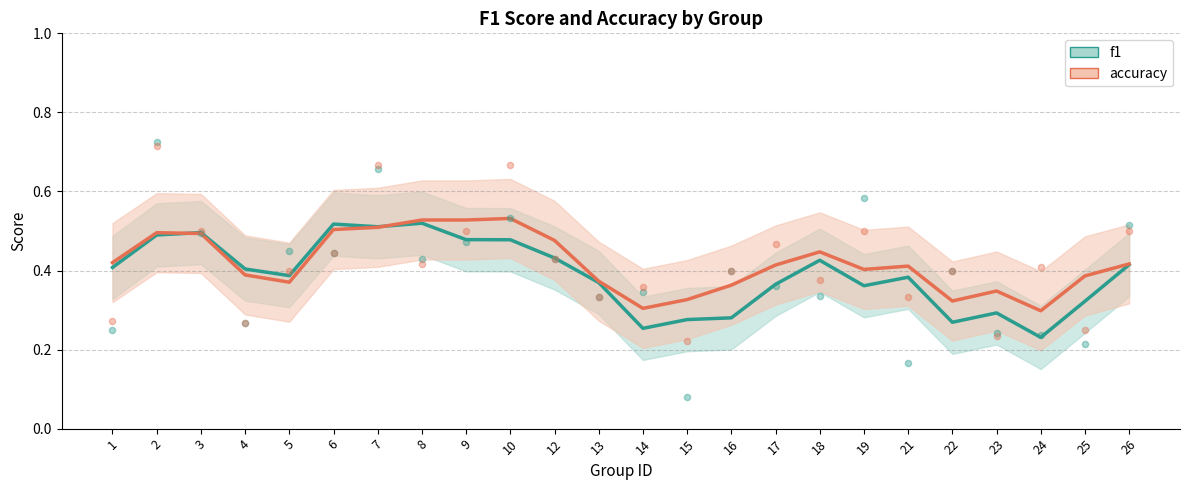

Which series reaches the maximum Y coordinate?

accuracy